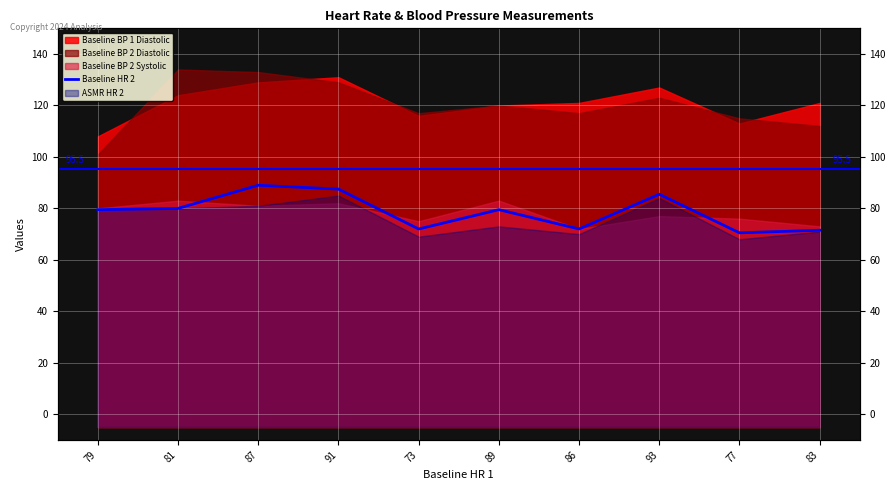

Is it true that the value at 77 is 32.6?

False